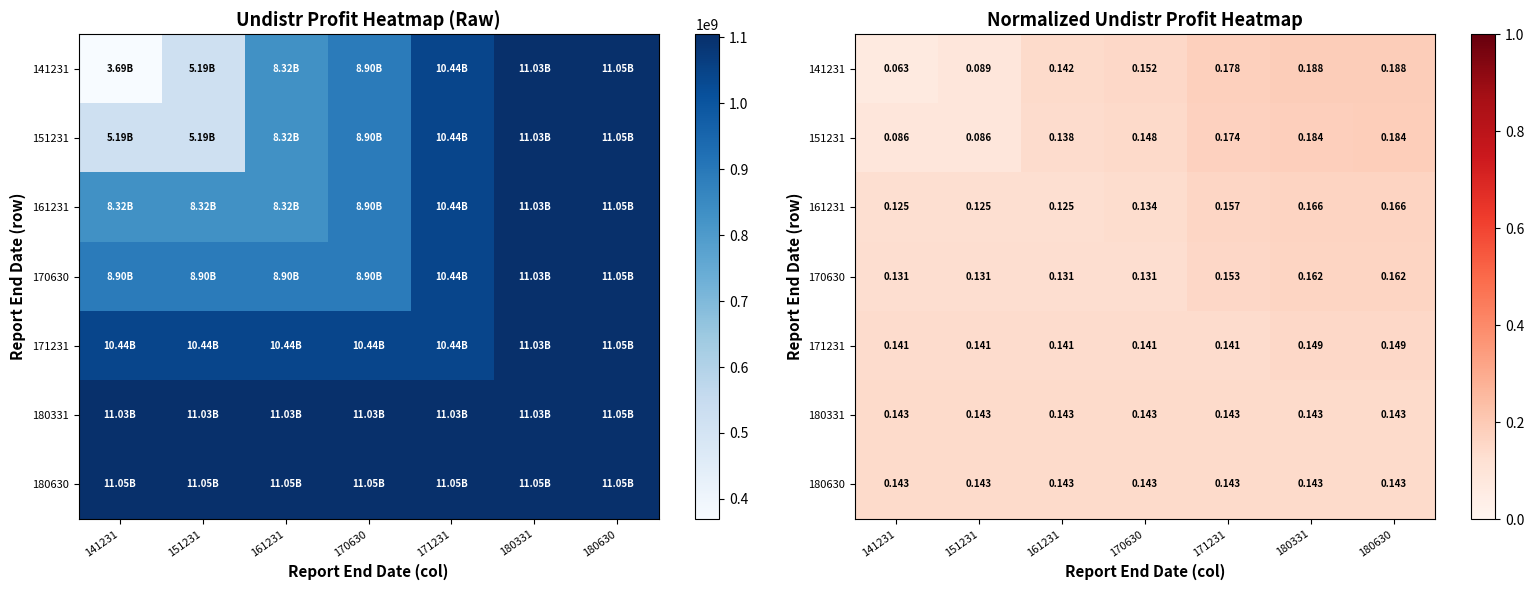

List the series in order of their peak value, lowest first.

180630, 180331, 171231, 170630, 161231, 151231, 141231